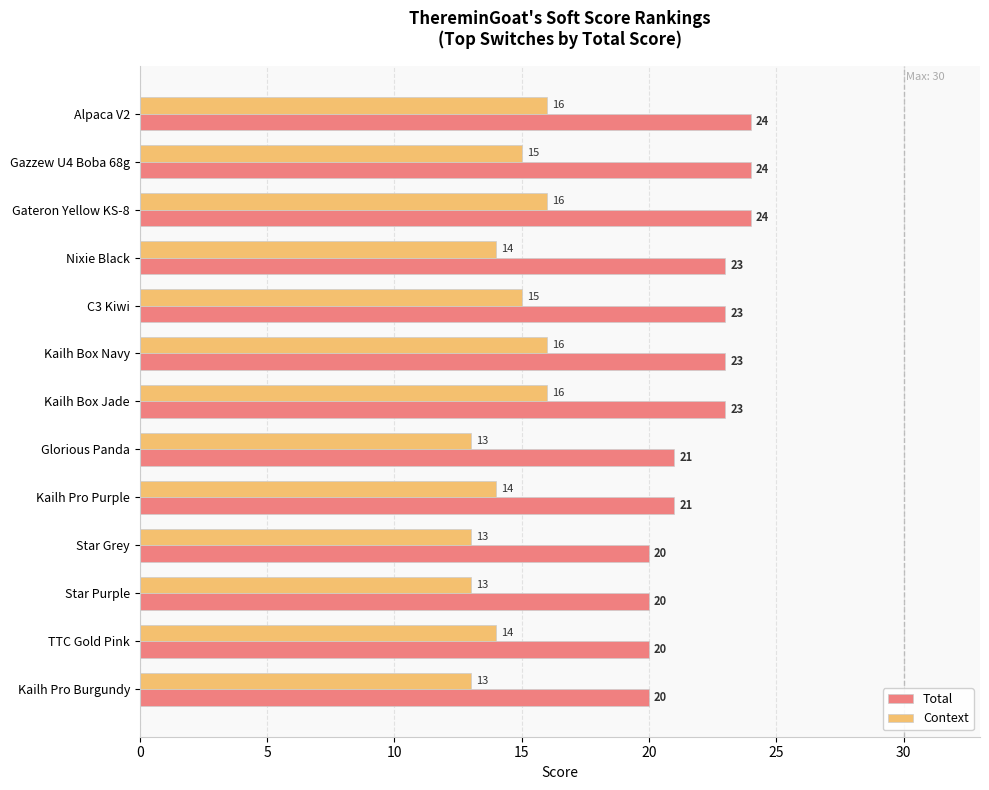

What is the difference between the maximum and minimum values in the Context series?

3